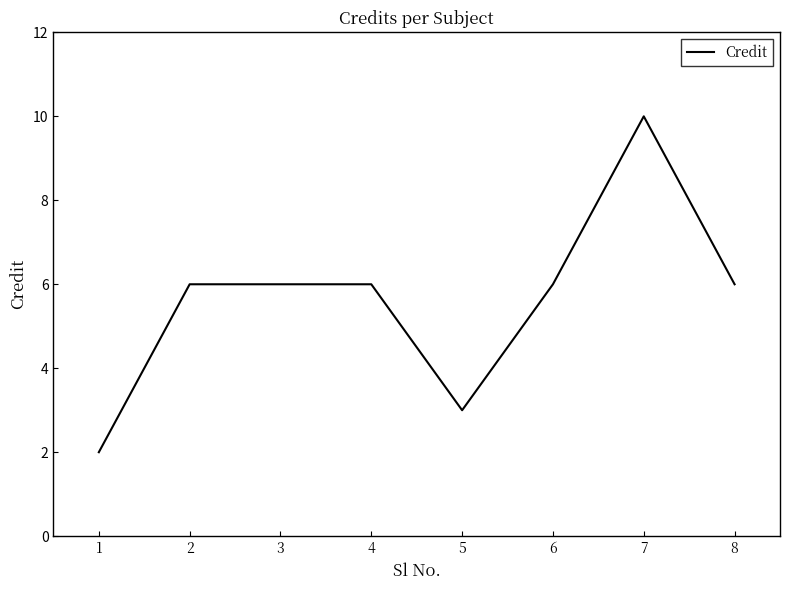

Count the number of categories in the chart.

8